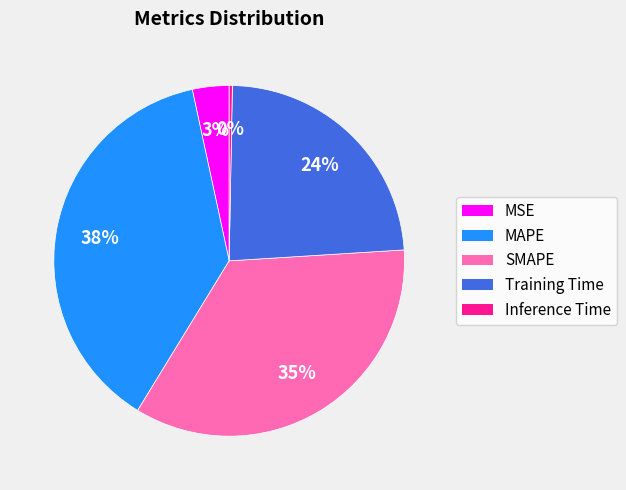

Which category has the smallest portion of the pie?

Inference Time